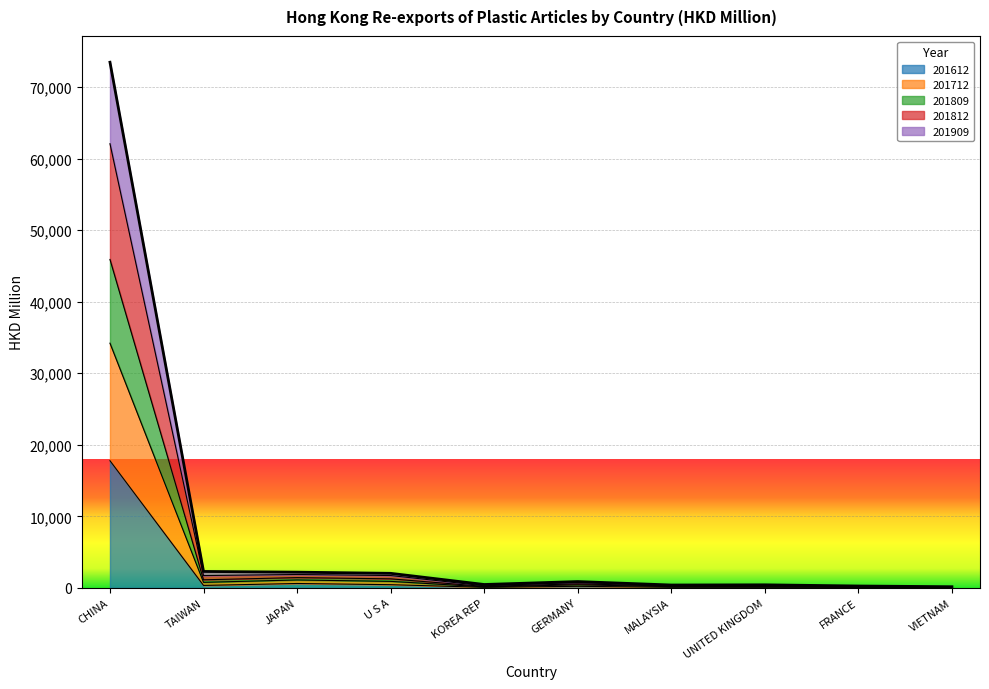

True or false: 201909 has a value of 322.6 at JAPAN.

False